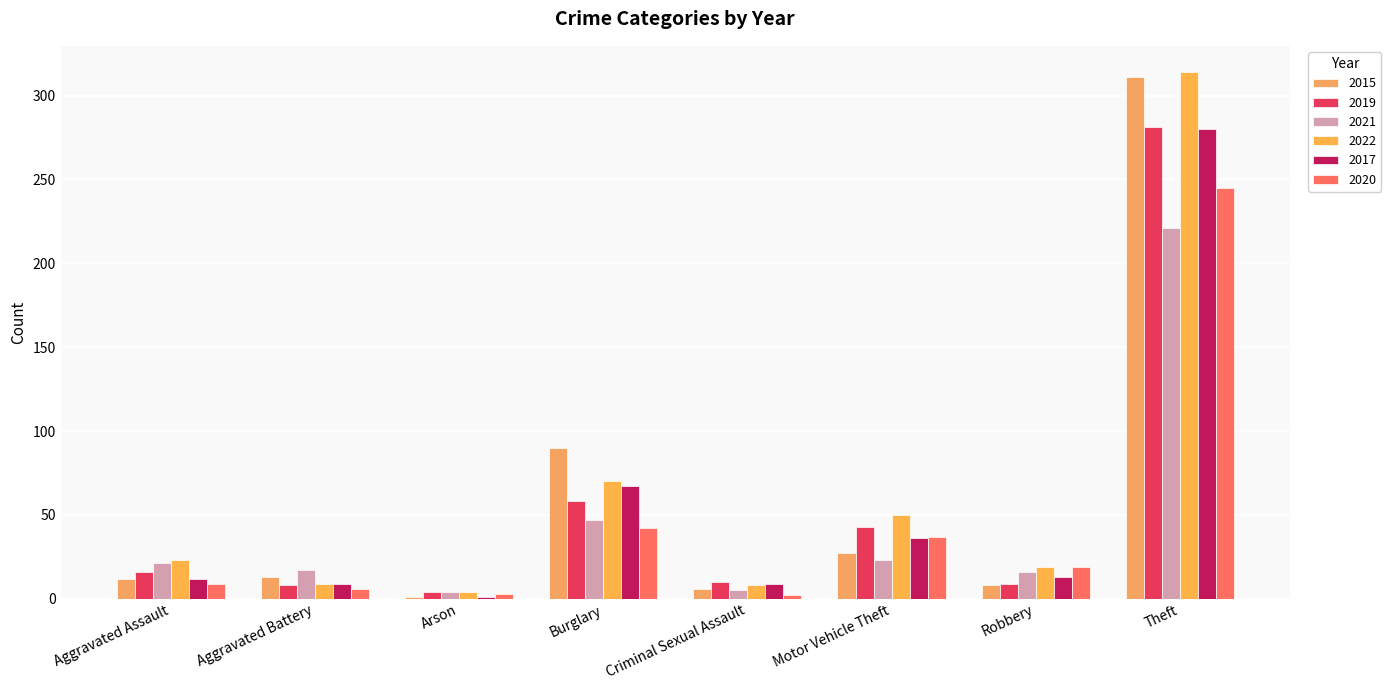

What is the difference between the 2017 values at Theft and Motor Vehicle Theft?

244